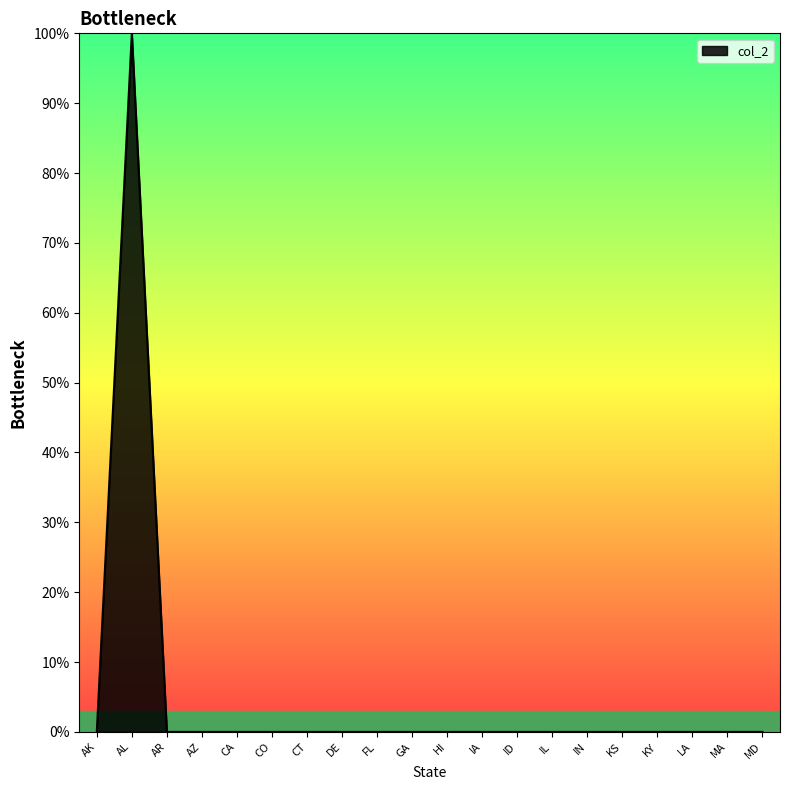

Does the chart have visible grid lines?

No